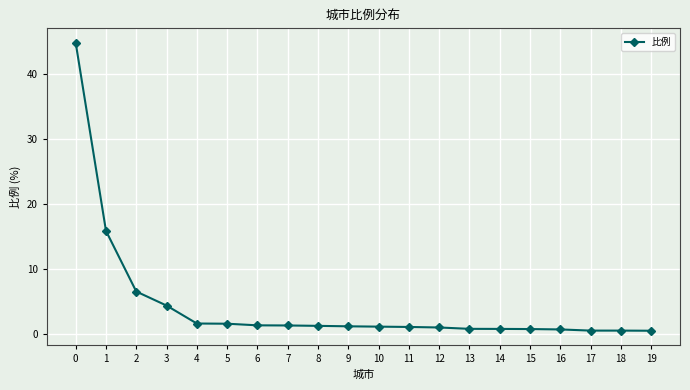

What is the smallest value displayed?

0.5